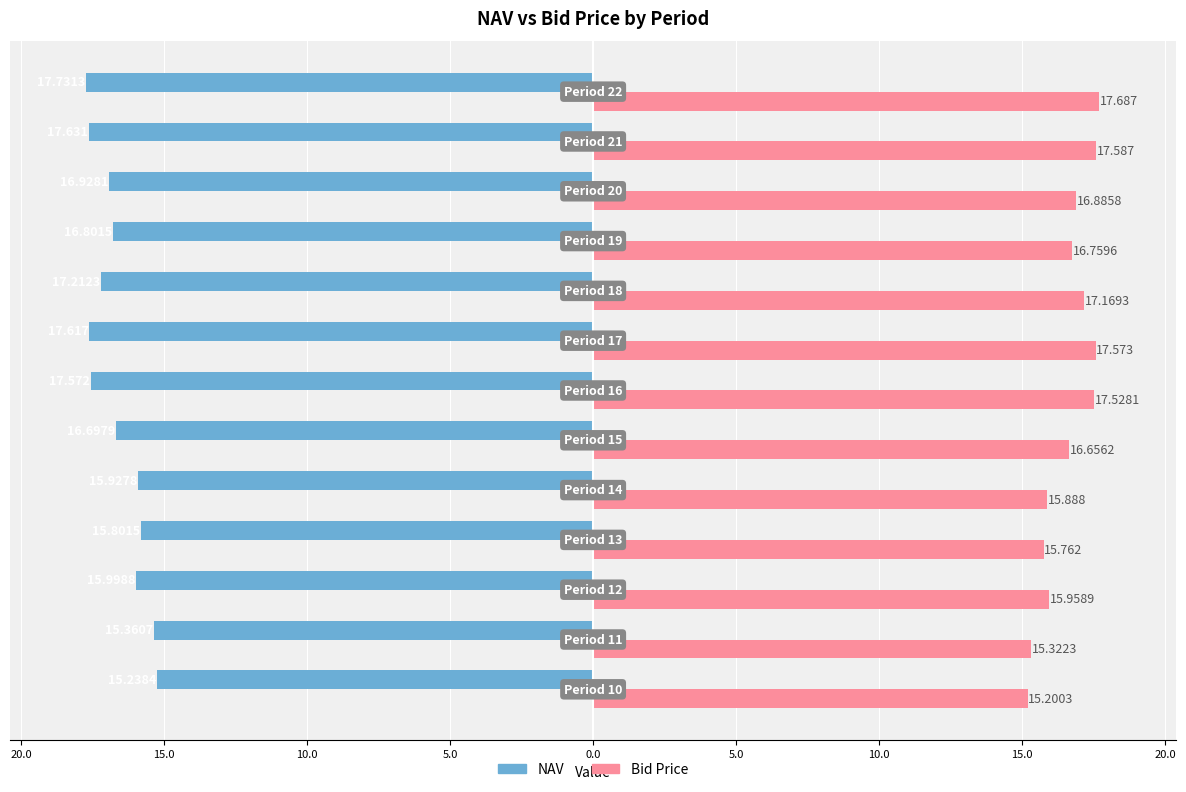

What are all the series names shown in the legend?

NAV, Bid Price